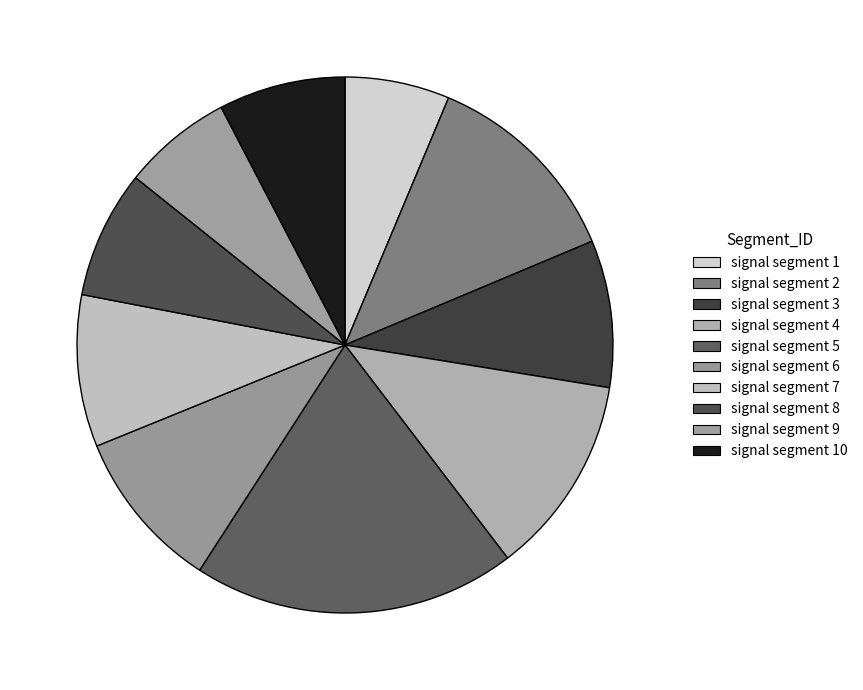

Is there a majority slice in this chart?

No